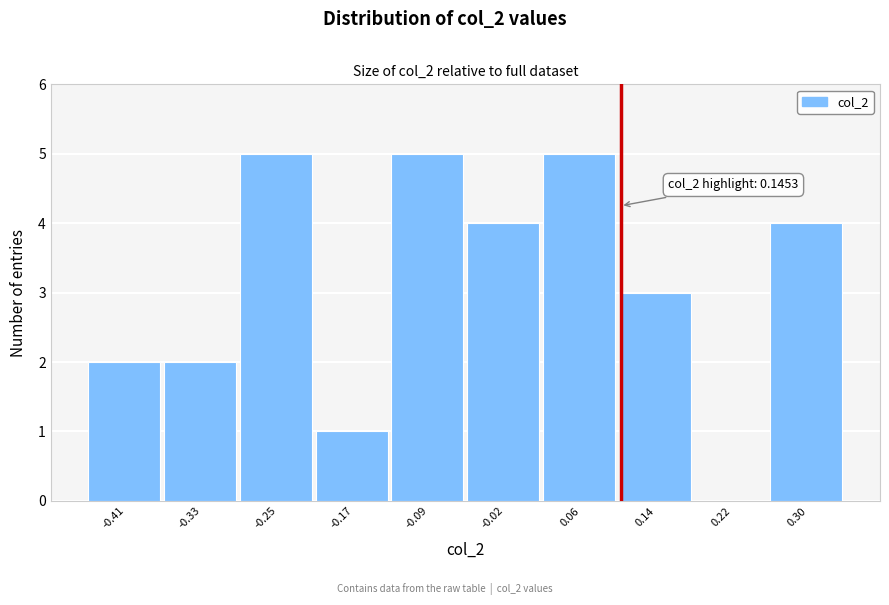

Reading right to left, what are all the values shown in this chart?

0.30=4	0.22=0	0.14=3	0.06=5	-0.02=4	-0.09=5	-0.17=1	-0.25=5	-0.33=2	-0.41=2